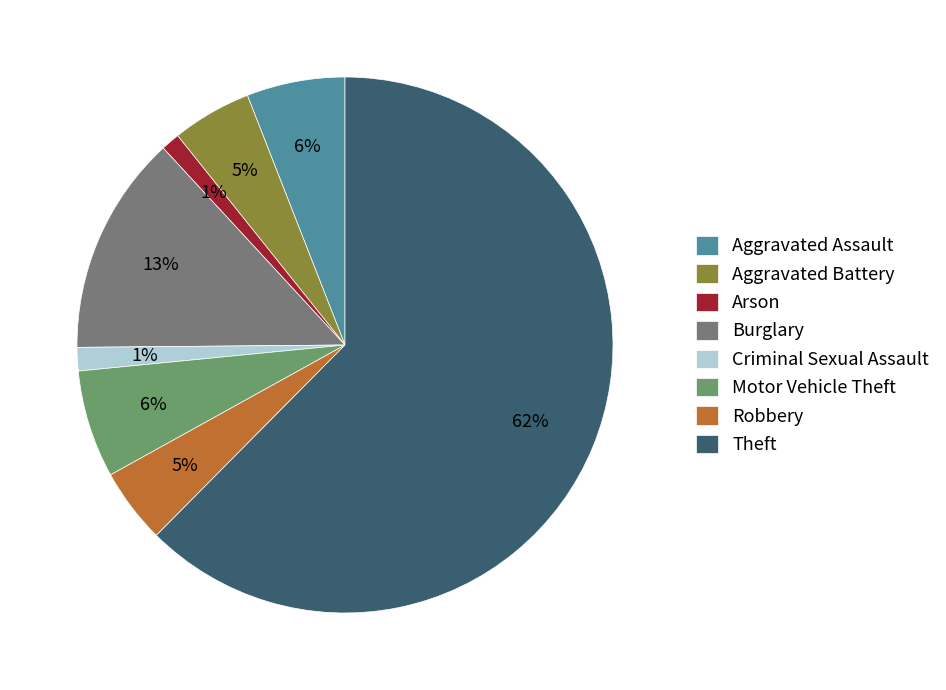

Does any single category account for the majority?

Yes